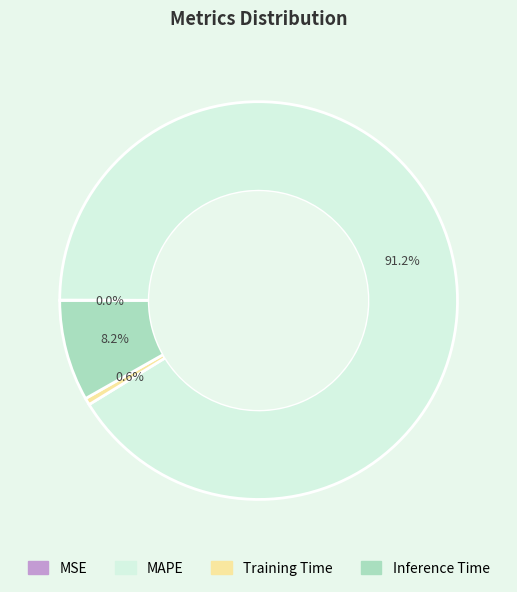

Which has a higher value, MAPE or Training Time?

MAPE